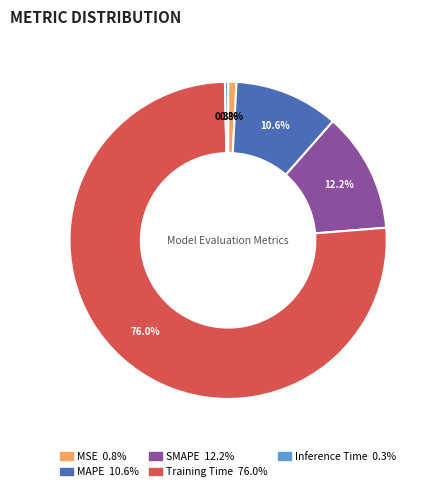

Approximately how many times larger is the value at MAPE compared to Training Time?

0.1